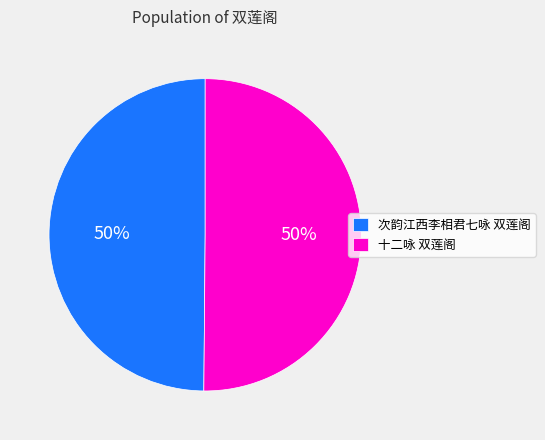

Is the sum of 十二咏 双莲阁 and 次韵江西李相君七咏 双莲阁 greater than half?

Yes